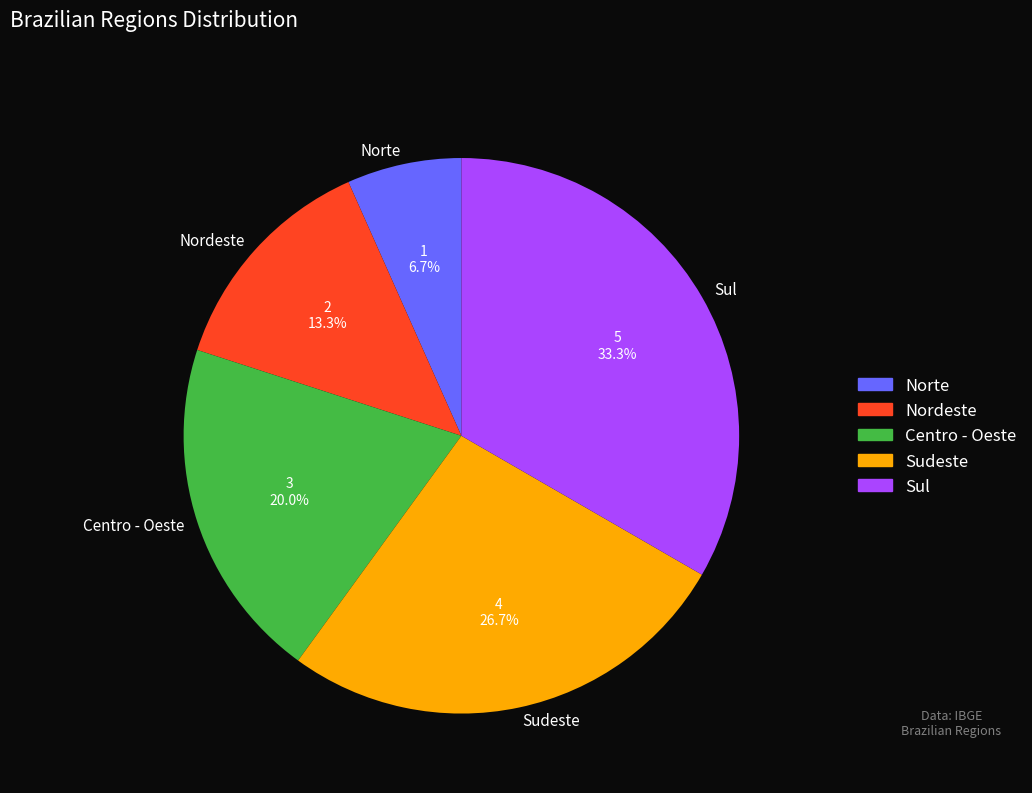

Is it true that Nordeste is 8% of the pie?

False